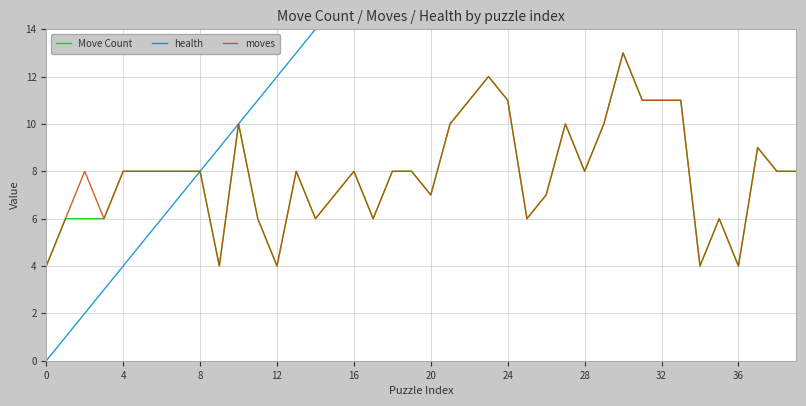

Reading right to left, extract all data points from this chart.

Move Count: 8	8	9	4	6	4	11	11	11	13	10	8	10	7	6	11	12	11	10	7	8	8	6	8	7	6	8	4	6	10	4	8	8	8	8	8	6	6	6	4
health: 39	38	37	36	35	34	33	32	31	30	29	28	27	26	25	24	23	22	21	20	19	18	17	16	15	14	13	12	11	10	9	8	7	6	5	4	3	2	1	0
moves: 8	8	9	4	6	4	11	11	11	13	10	8	10	7	6	11	12	11	10	7	8	8	6	8	7	6	8	4	6	10	4	8	8	8	8	8	6	8	6	4